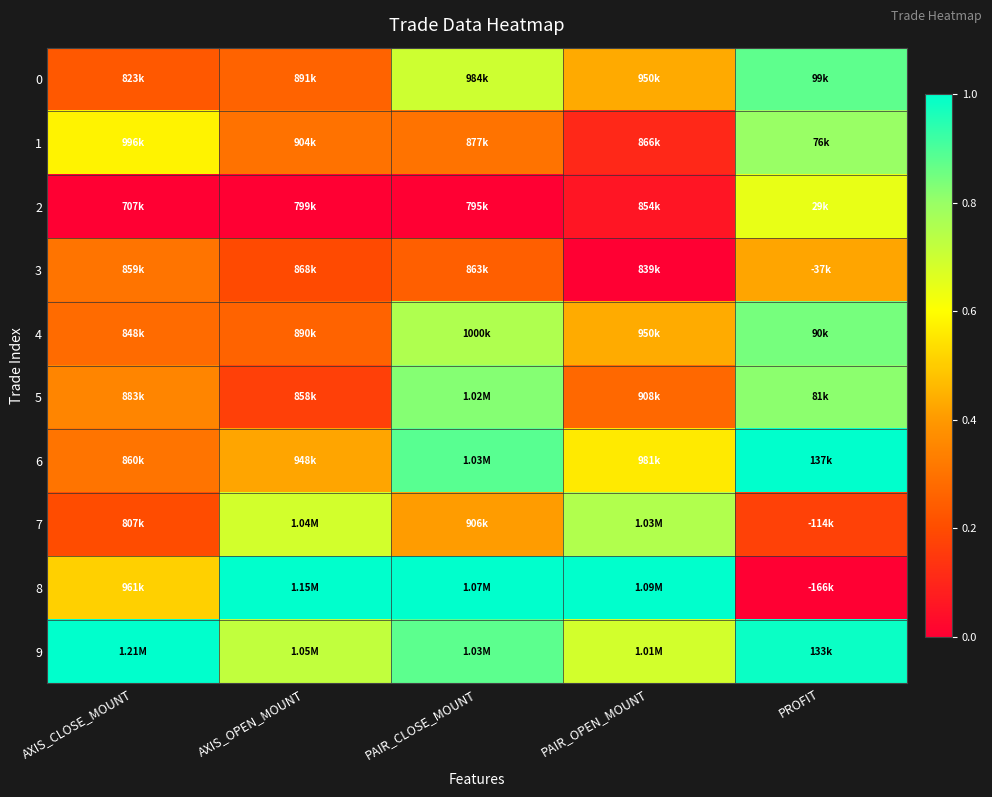

Reading left to right, extract all data points from this chart.

0: AXIS_CLOSE_MOUNT=0.2	AXIS_OPEN_MOUNT=0.3	PAIR_CLOSE_MOUNT=0.7	PAIR_OPEN_MOUNT=0.4	PROFIT=0.9
1: AXIS_CLOSE_MOUNT=0.6	AXIS_OPEN_MOUNT=0.3	PAIR_CLOSE_MOUNT=0.3	PAIR_OPEN_MOUNT=0.1	PROFIT=0.8
2: AXIS_CLOSE_MOUNT=0.0	AXIS_OPEN_MOUNT=0.0	PAIR_CLOSE_MOUNT=0.0	PAIR_OPEN_MOUNT=0.1	PROFIT=0.6
3: AXIS_CLOSE_MOUNT=0.3	AXIS_OPEN_MOUNT=0.2	PAIR_CLOSE_MOUNT=0.3	PAIR_OPEN_MOUNT=0.0	PROFIT=0.4
4: AXIS_CLOSE_MOUNT=0.3	AXIS_OPEN_MOUNT=0.3	PAIR_CLOSE_MOUNT=0.8	PAIR_OPEN_MOUNT=0.4	PROFIT=0.8
5: AXIS_CLOSE_MOUNT=0.4	AXIS_OPEN_MOUNT=0.2	PAIR_CLOSE_MOUNT=0.8	PAIR_OPEN_MOUNT=0.3	PROFIT=0.8
6: AXIS_CLOSE_MOUNT=0.3	AXIS_OPEN_MOUNT=0.4	PAIR_CLOSE_MOUNT=0.9	PAIR_OPEN_MOUNT=0.6	PROFIT=1.0
7: AXIS_CLOSE_MOUNT=0.2	AXIS_OPEN_MOUNT=0.7	PAIR_CLOSE_MOUNT=0.4	PAIR_OPEN_MOUNT=0.8	PROFIT=0.2
8: AXIS_CLOSE_MOUNT=0.5	AXIS_OPEN_MOUNT=1.0	PAIR_CLOSE_MOUNT=1.0	PAIR_OPEN_MOUNT=1.0	PROFIT=0.0
9: AXIS_CLOSE_MOUNT=1.0	AXIS_OPEN_MOUNT=0.7	PAIR_CLOSE_MOUNT=0.9	PAIR_OPEN_MOUNT=0.7	PROFIT=1.0